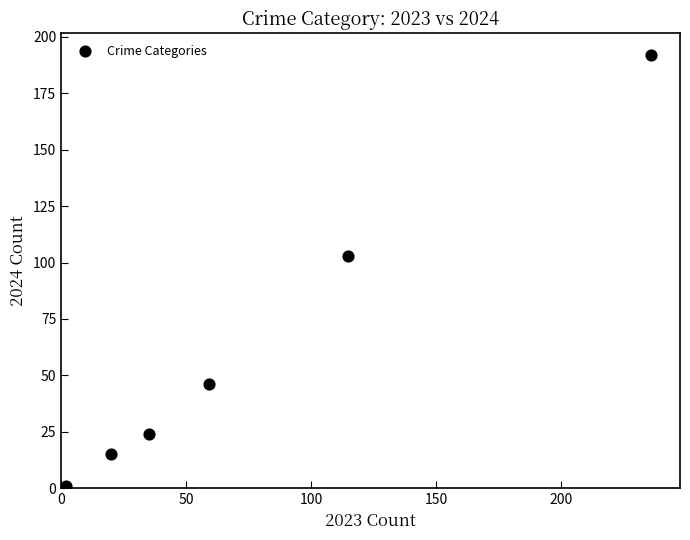

What is the range of Y values (max minus min)?

191